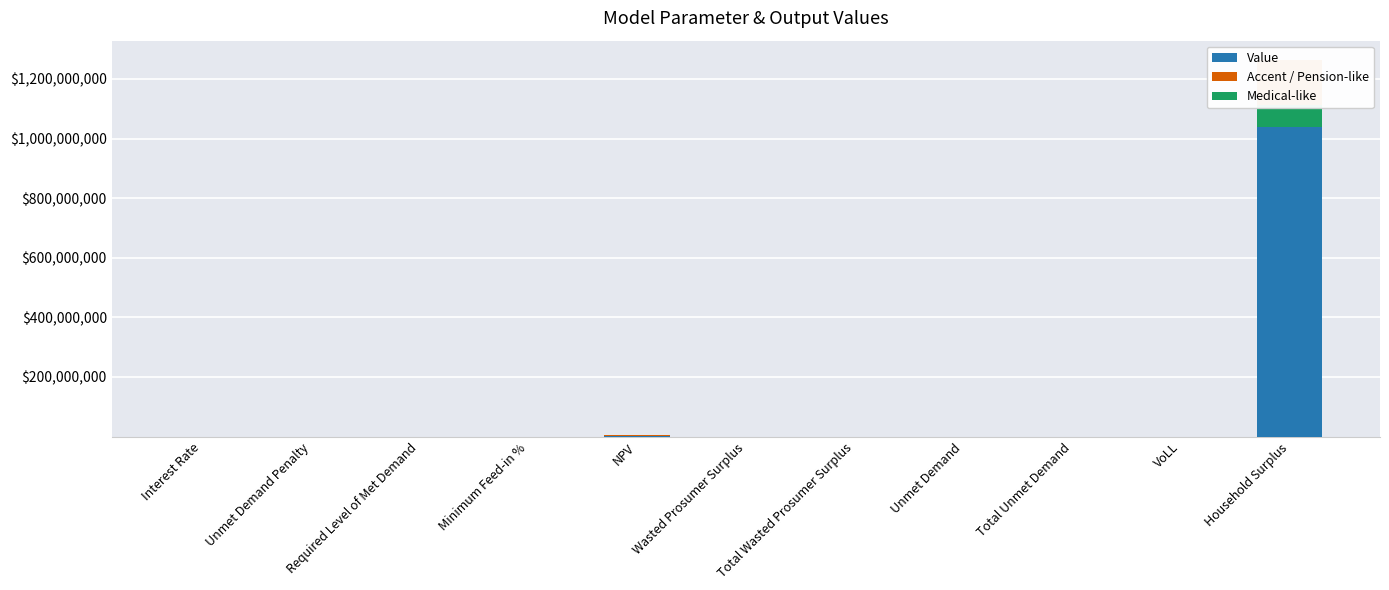

Does the chart contain stacked bars?

No